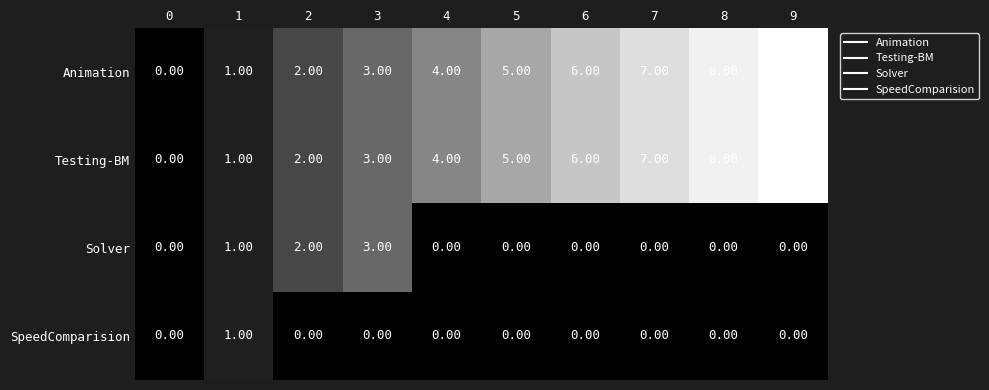

What is the sum of the Animation values at 4 and 8?

12